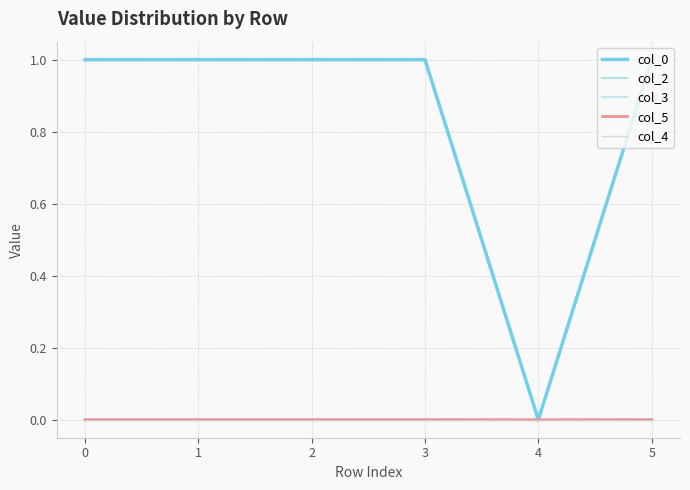

Does the chart display data point markers on the line(s)?

No